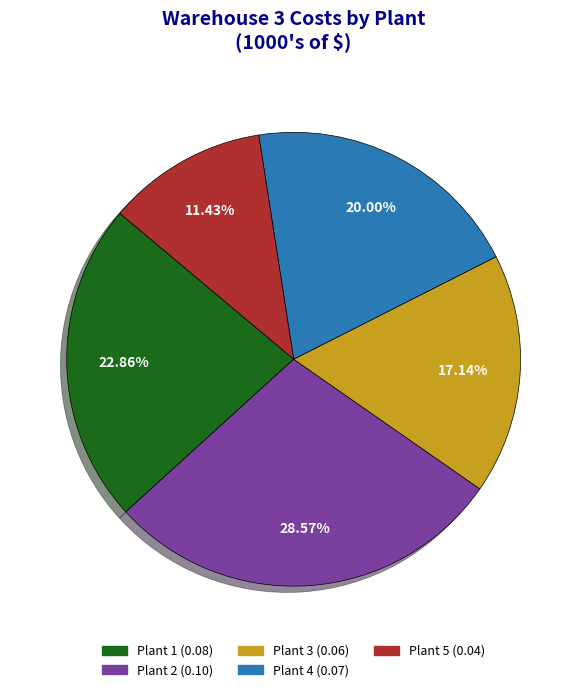

Which slice is the smallest?

Plant 5